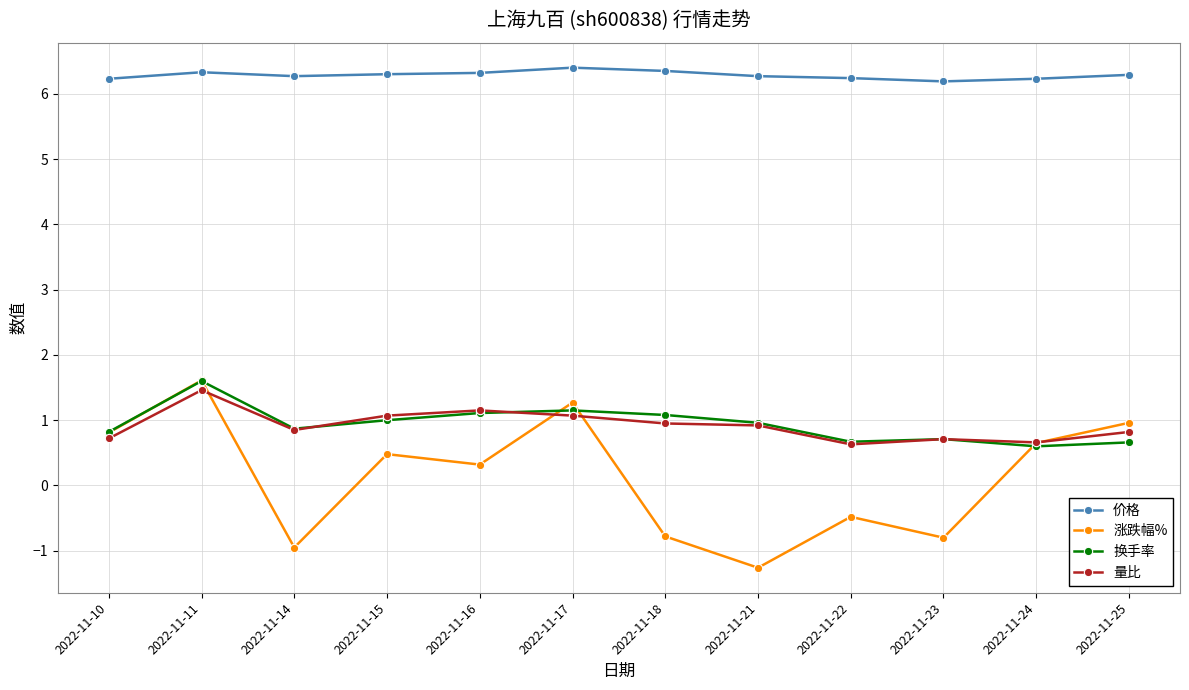

Which series ends up on top after the final intersection of 量比 and 涨跌幅%?

涨跌幅%